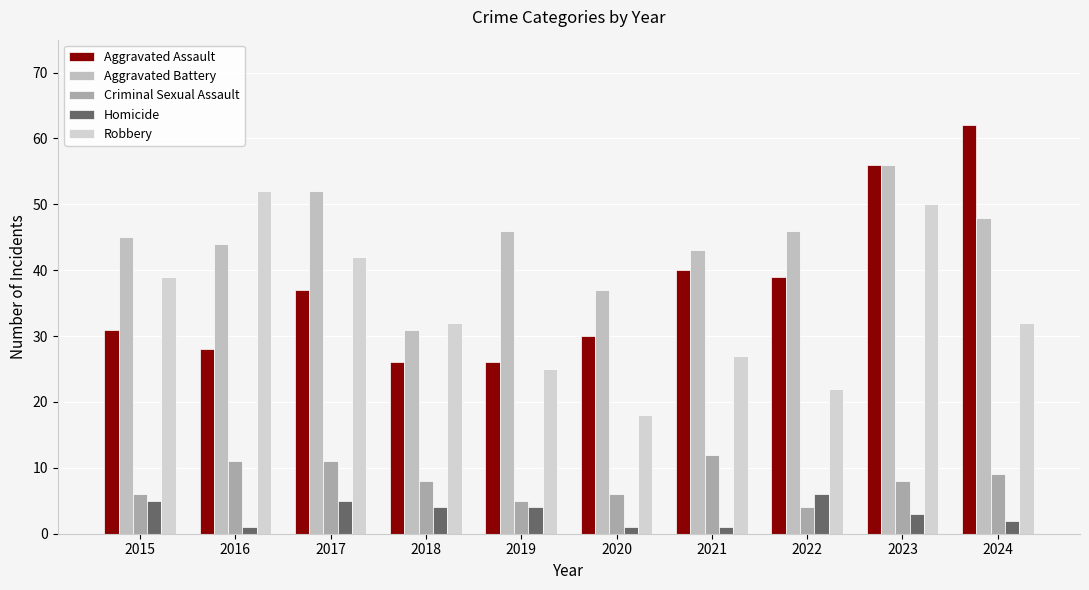

Reading left to right, transcribe all the data shown in this chart.

Aggravated Assault: 31	28	37	26	26	30	40	39	56	62
Aggravated Battery: 45	44	52	31	46	37	43	46	56	48
Criminal Sexual Assault: 6	11	11	8	5	6	12	4	8	9
Homicide: 5	1	5	4	4	1	1	6	3	2
Robbery: 39	52	42	32	25	18	27	22	50	32